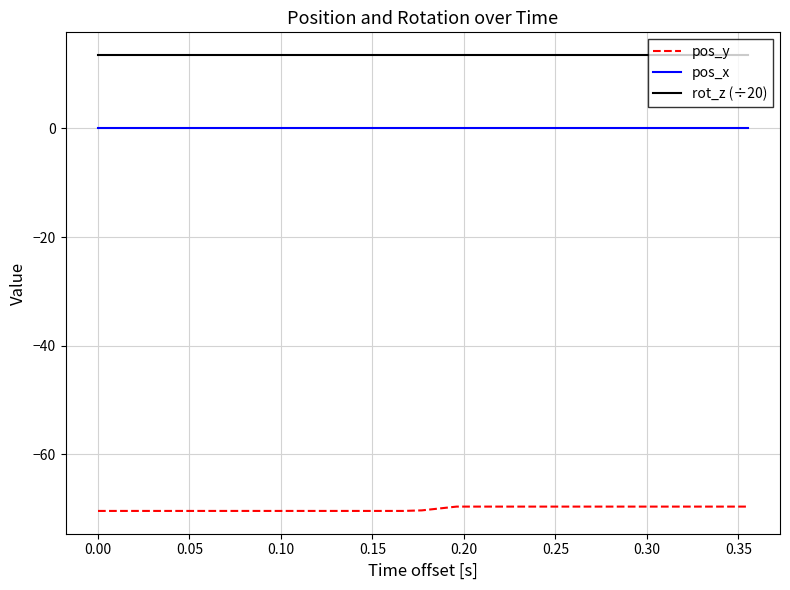

What are all the series names shown in the legend?

pos_y, pos_x, rot_z (÷20)